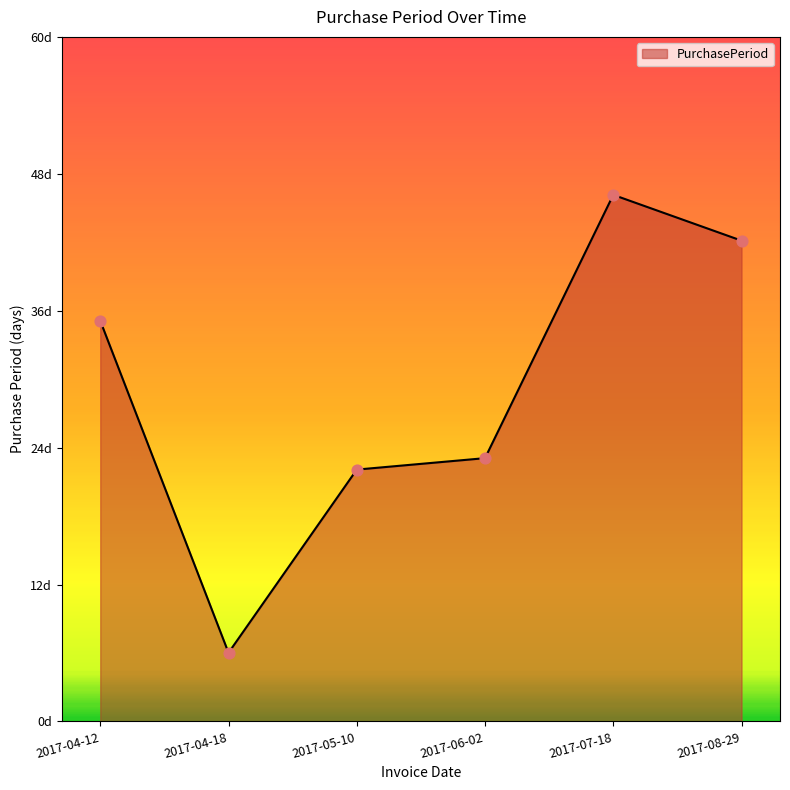

What is the change in value from 2017-06-02 to 2017-08-29?

+19